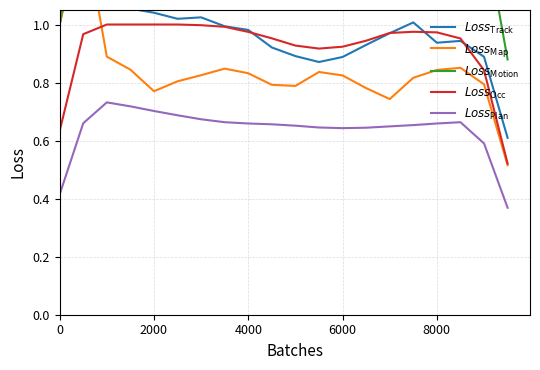

Count the number of categories in the chart.

20